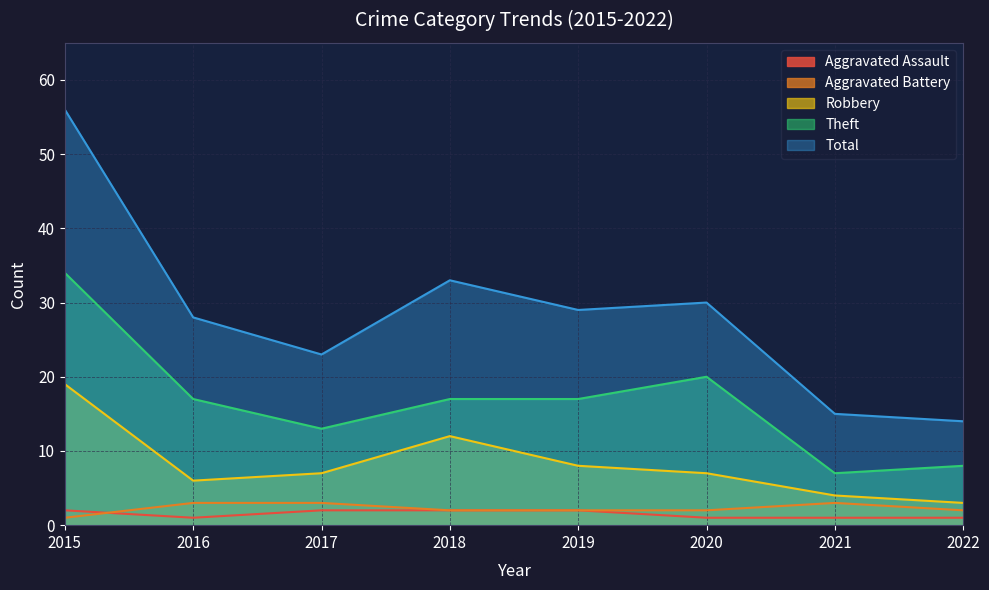

True or false: Aggravated Battery has a value of 5 at 2017.

False